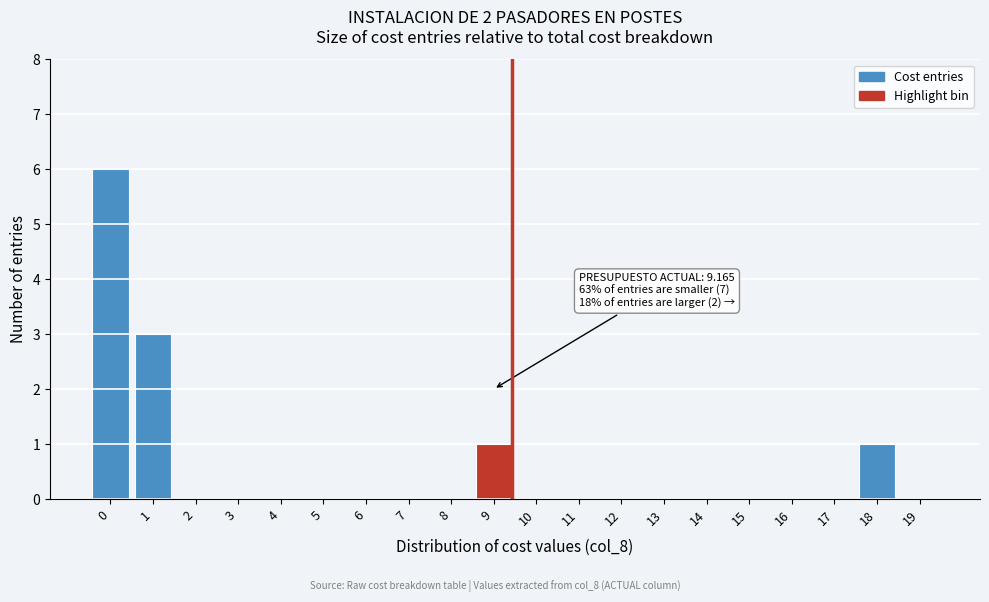

Reading left to right, what are all the values shown in this chart?

0=6	1=3	2=0	3=0	4=0	5=0	6=0	7=0	8=0	9=1	10=0	11=0	12=0	13=0	14=0	15=0	16=0	17=0	18=1	19=0